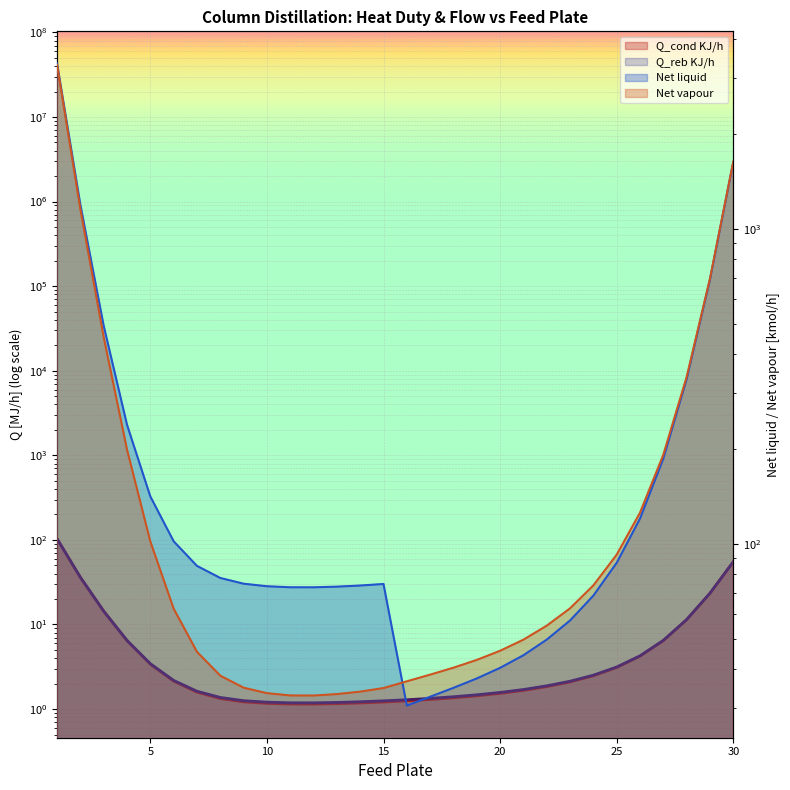

List the labels in order of Net vapour value, smallest first.

12, 11, 13, 10, 14, 15, 9, 16, 8, 17, 18, 19, 7, 20, 21, 22, 6, 23, 24, 25, 5, 26, 27, 4, 28, 3, 29, 2, 30, 1